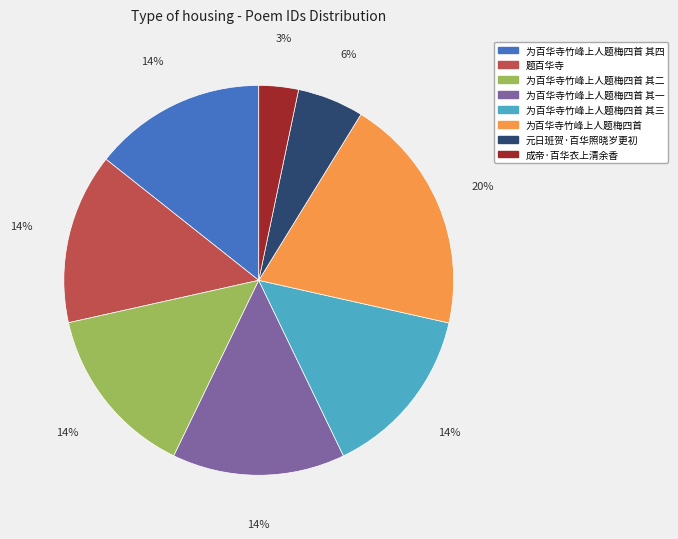

To the nearest percent, what portion does 为百华寺竹峰上人题梅四首 其二 represent?

14%